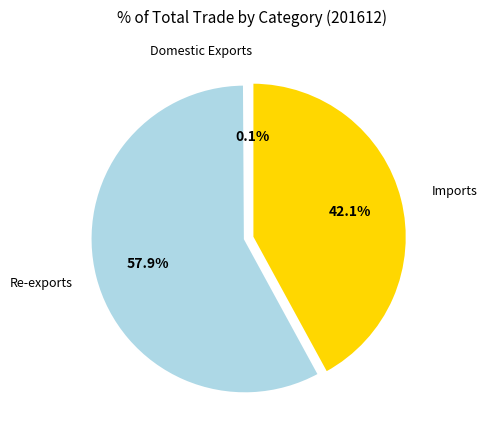

Does any single category account for the majority?

Yes